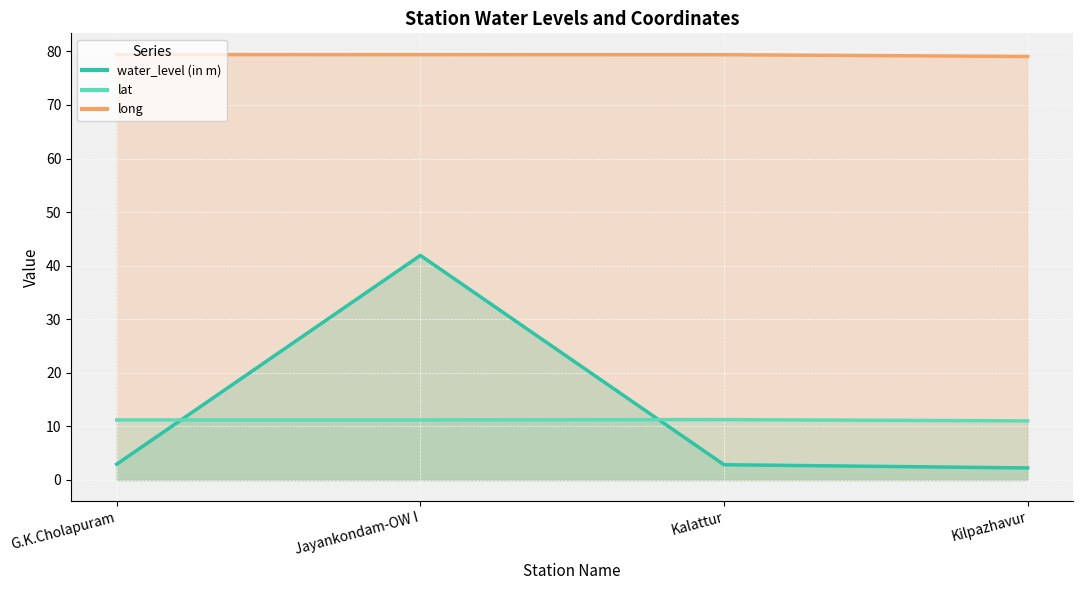

Where do water_level (in m) and lat first cross each other?

G.K.Cholapuram and Jayankondam-OW I